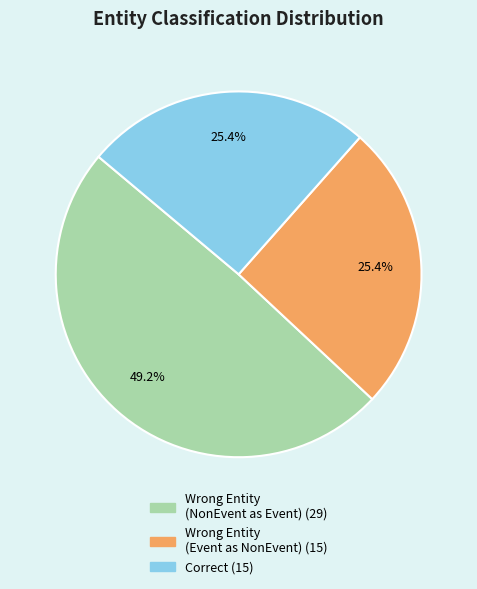

Is there a majority slice in this chart?

No